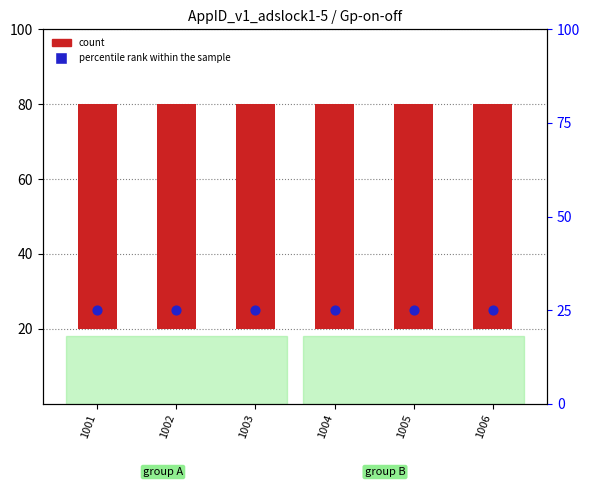

At how many categories does at least one series exceed 33?

6